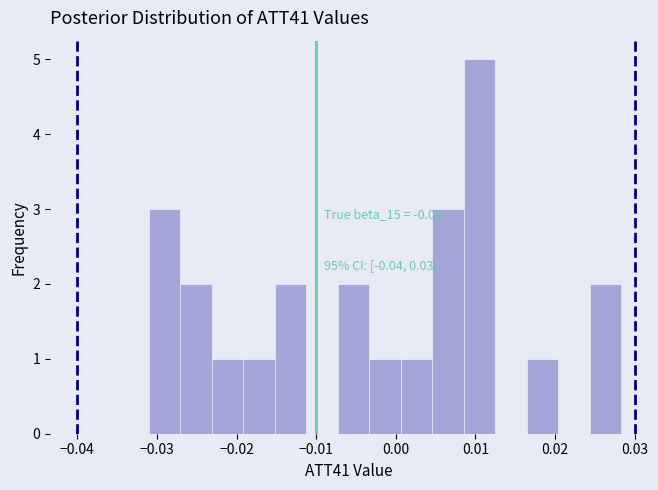

Read against the x-axis, roughly where is the centre of the tallest bar?

0.010